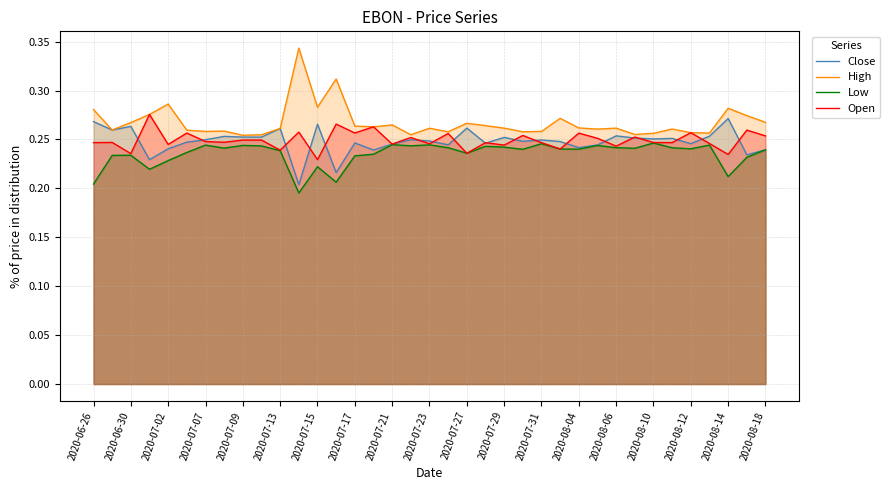

What is the difference between the maximum and minimum values in the High series?

0.1